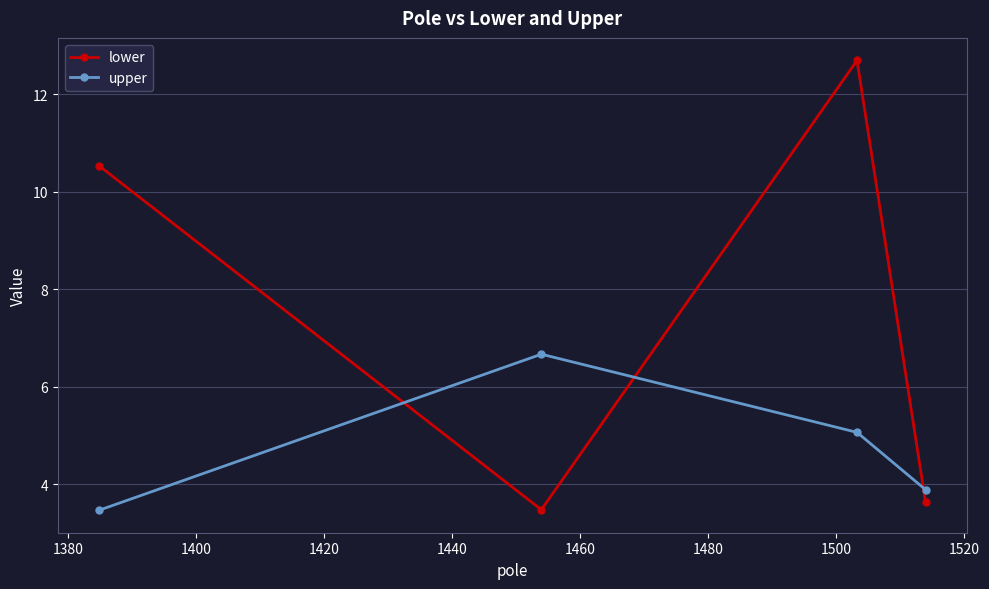

Rank the series by their average value, from lowest to highest.

upper, lower